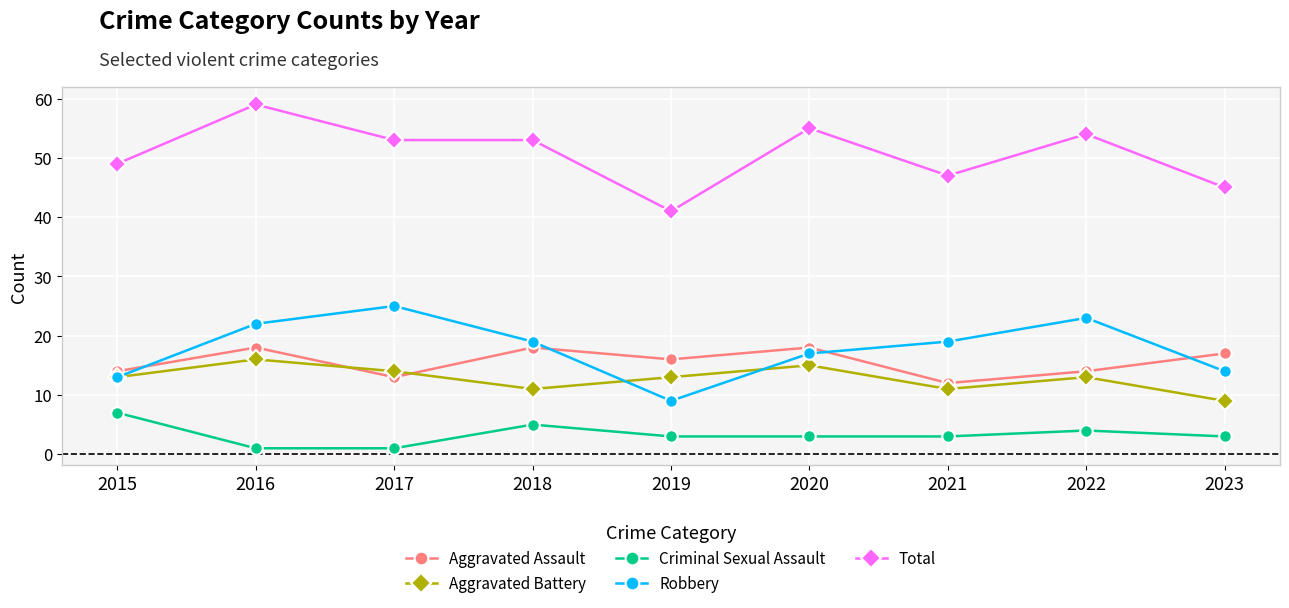

At which label does Robbery reach its peak?

2017